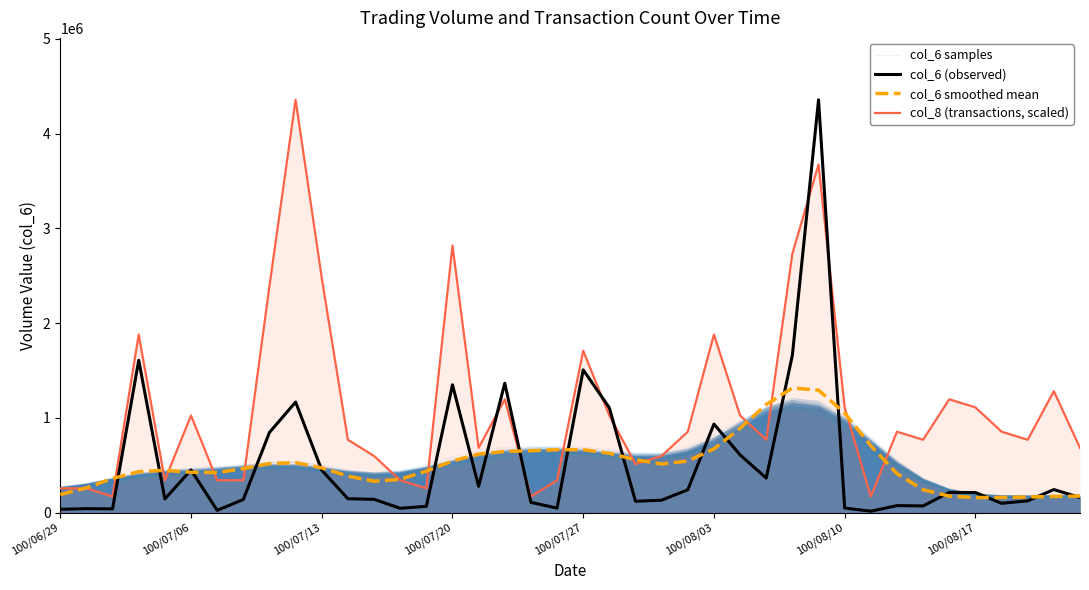

What is the average value of the col_8 (transactions, scaled) series?

1114846.1